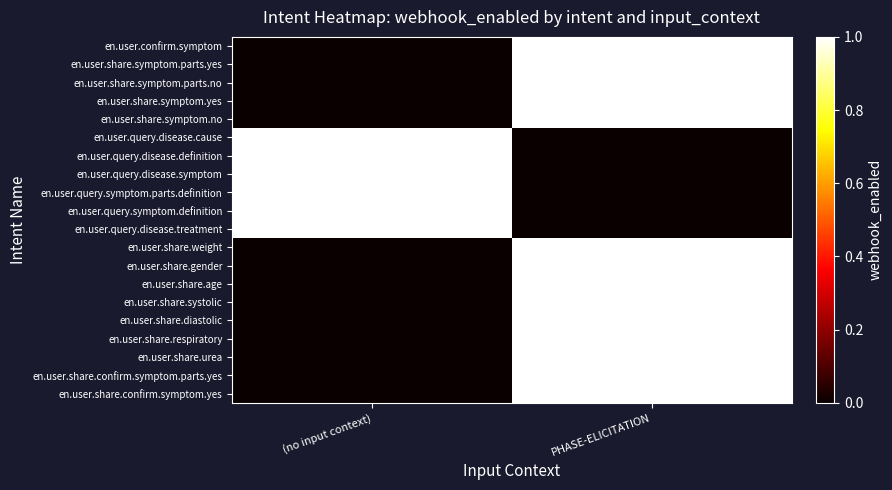

Rank the series at PHASE-ELICITATION from highest to lowest value.

en.user.confirm.symptom, en.user.share.symptom.parts.yes, en.user.share.symptom.parts.no, en.user.share.symptom.yes, en.user.share.symptom.no, en.user.share.weight, en.user.share.gender, en.user.share.age, en.user.share.systolic, en.user.share.diastolic, en.user.share.respiratory, en.user.share.urea, en.user.share.confirm.symptom.parts.yes, en.user.share.confirm.symptom.yes, en.user.query.disease.cause, en.user.query.disease.definition, en.user.query.disease.symptom, en.user.query.symptom.parts.definition, en.user.query.symptom.definition, en.user.query.disease.treatment